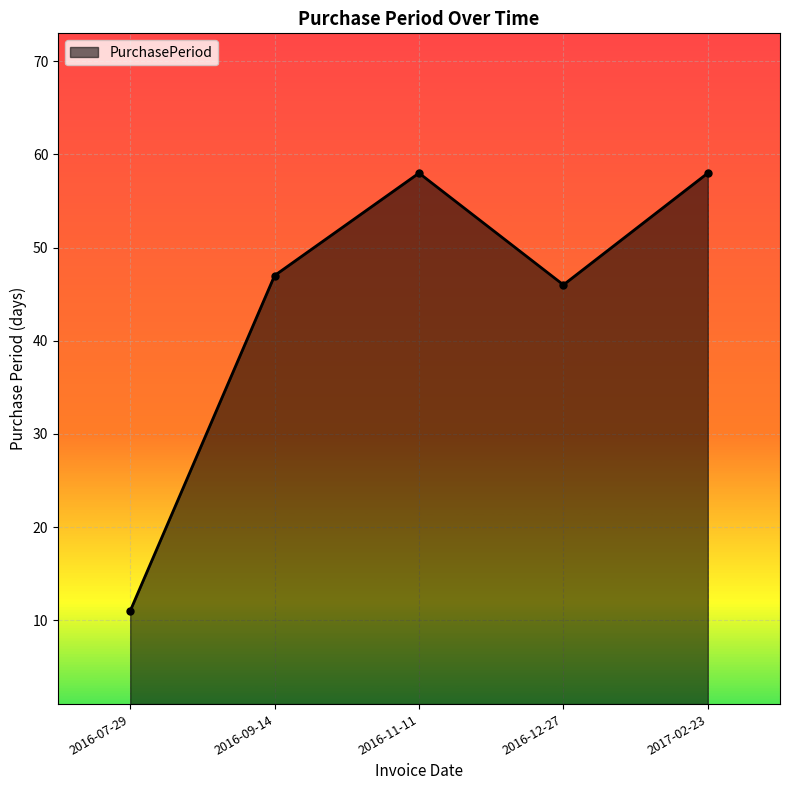

At which category does the data reach its first local peak?

2016-11-11